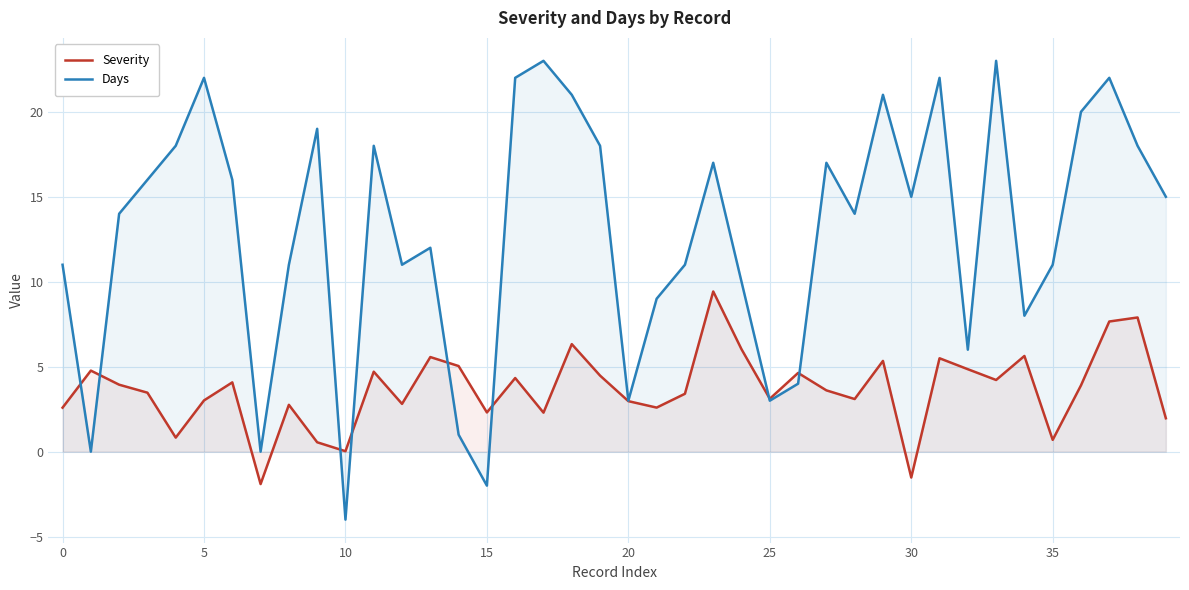

Which category has the lowest value across all series?

10